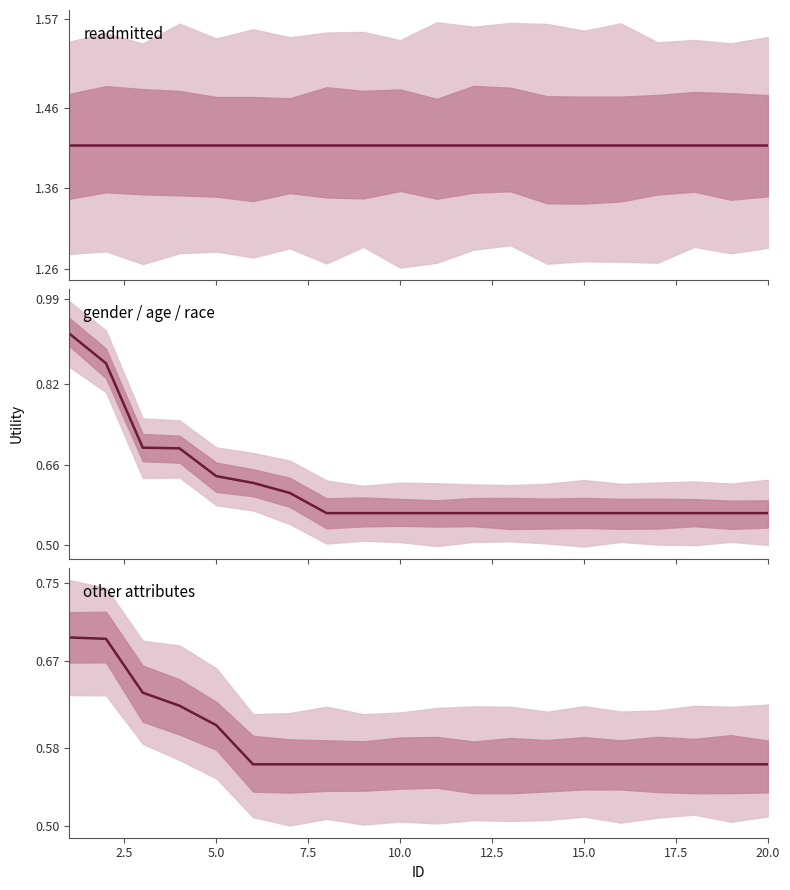

Count the number of data series in this chart.

3